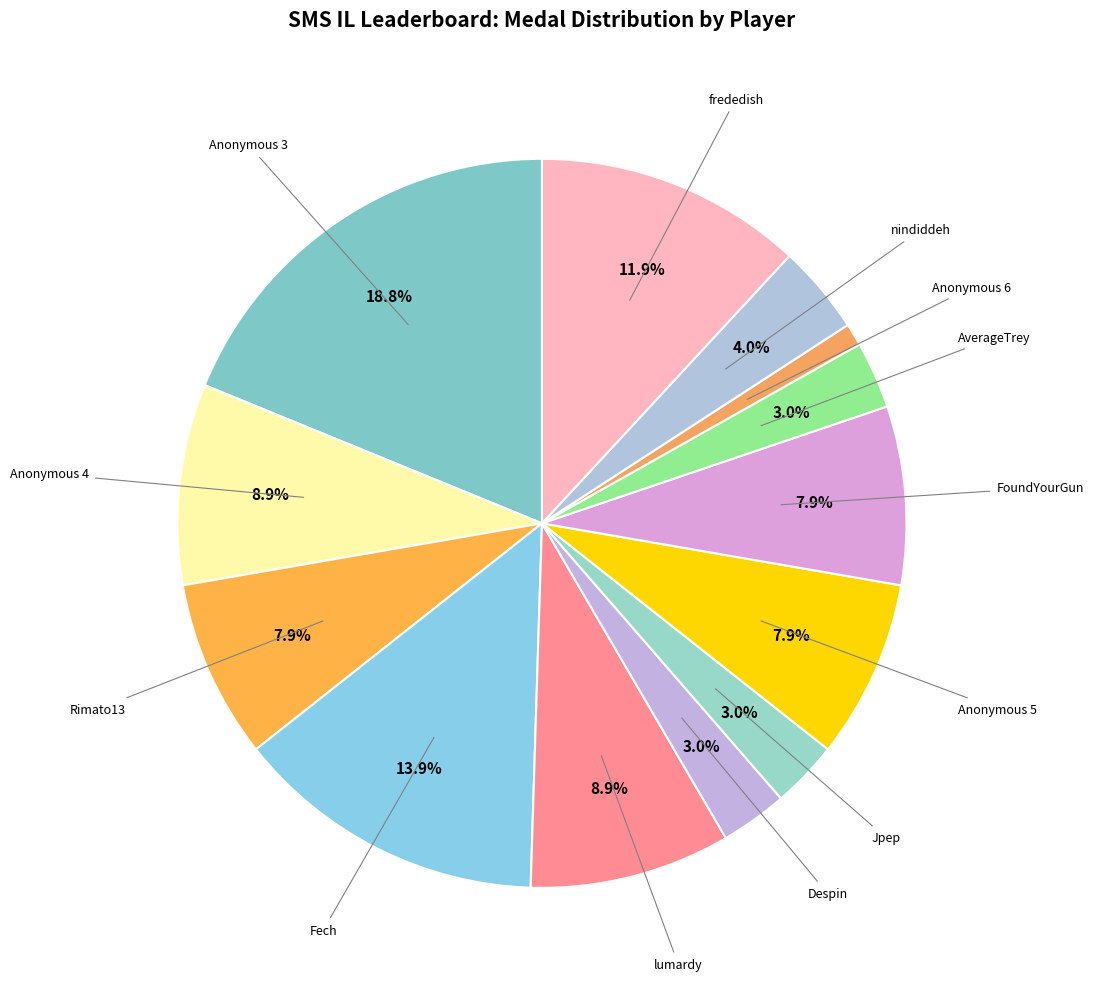

How many slices are in this pie chart?

13